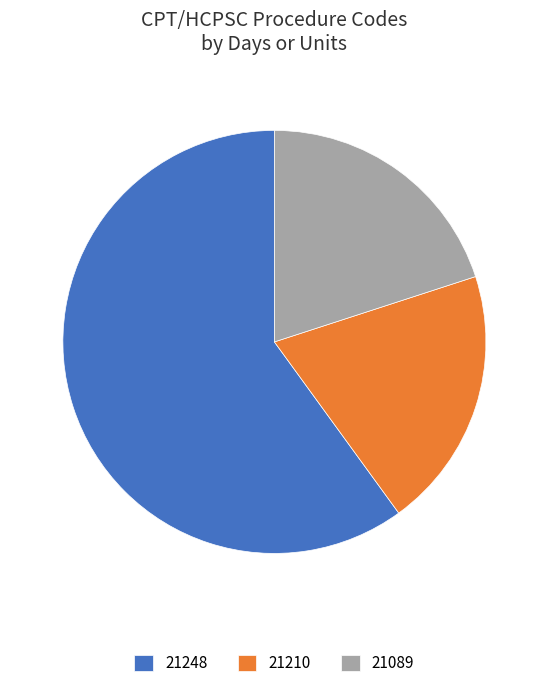

The 21089 slice represents 20% of the pie. True or false?

True